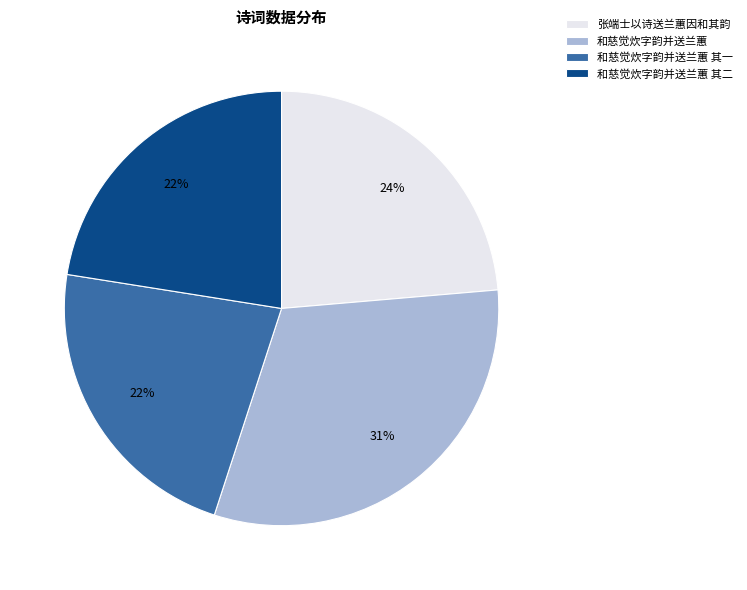

Which slice is the largest?

和慈觉炊字韵并送兰蕙